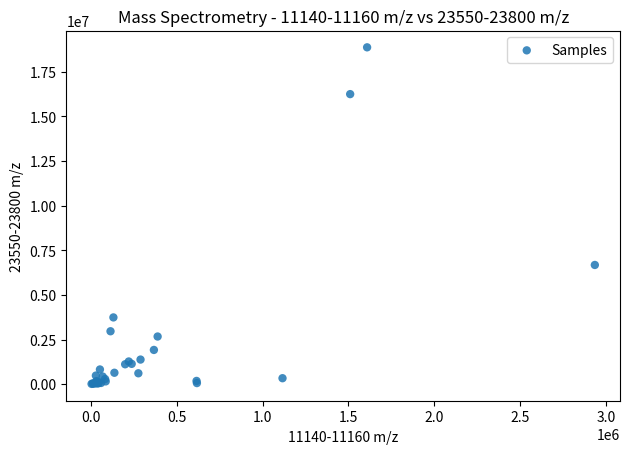

What Y value in the scatter plot is closest to 9443851?

6678042.3